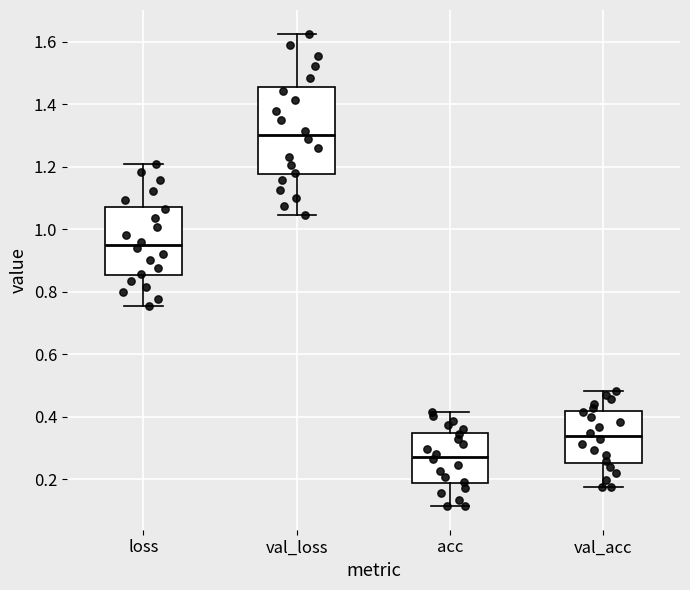

Reading left to right, read every box against the y-axis: the position of its median line, the range the box covers, and the ends of its whiskers. The values are not printed on the chart, so give them approximately, as read against the axis.

loss: median 0.94, box 0.86 to 1.08, whiskers 0.76 to 1.20
val_loss: median 1.30, box 1.18 to 1.46, whiskers 1.04 to 1.62
acc: median 0.28, box 0.18 to 0.34, whiskers 0.12 to 0.42
val_acc: median 0.34, box 0.26 to 0.42, whiskers 0.18 to 0.48